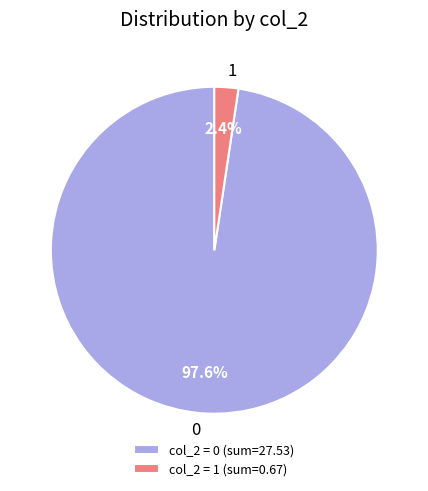

Is there any slice that represents more than half of the pie?

Yes